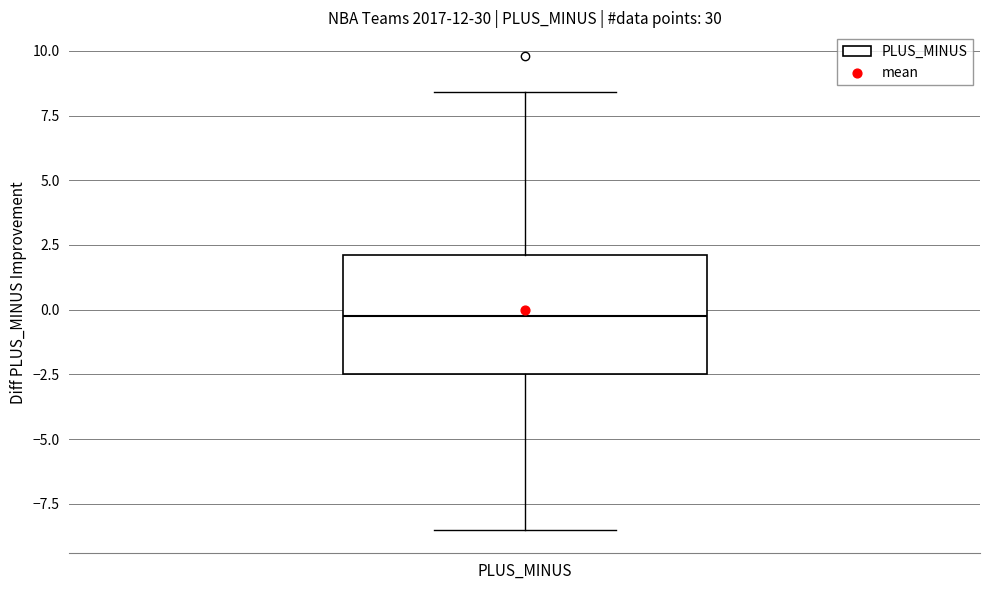

Where does the lower whisker of the box for PLUS_MINUS end on the y-axis? The values are not printed on the chart, so give them approximately, as read against the axis.

-8.5